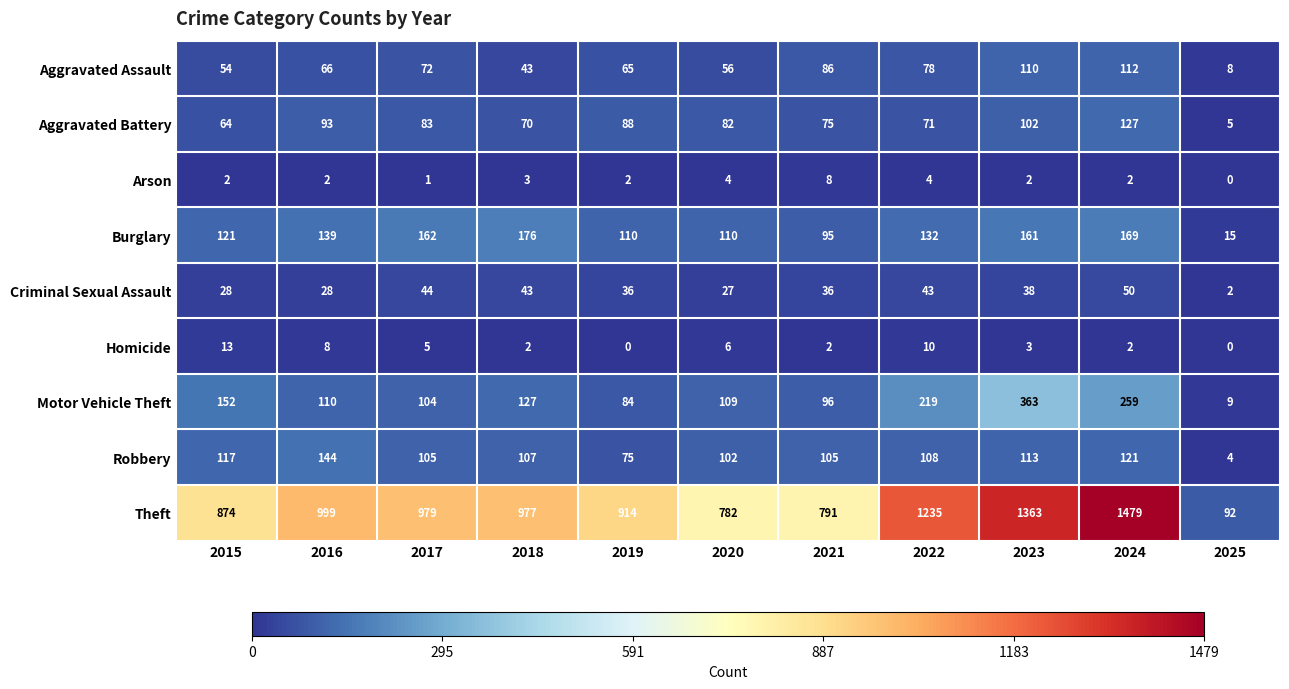

At which label is Criminal Sexual Assault closest to 26?

2020